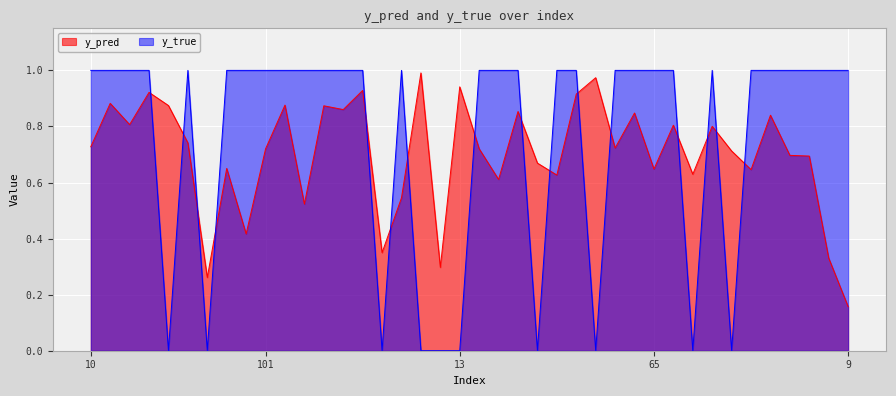

Which has a higher value, 80 or 35?

35